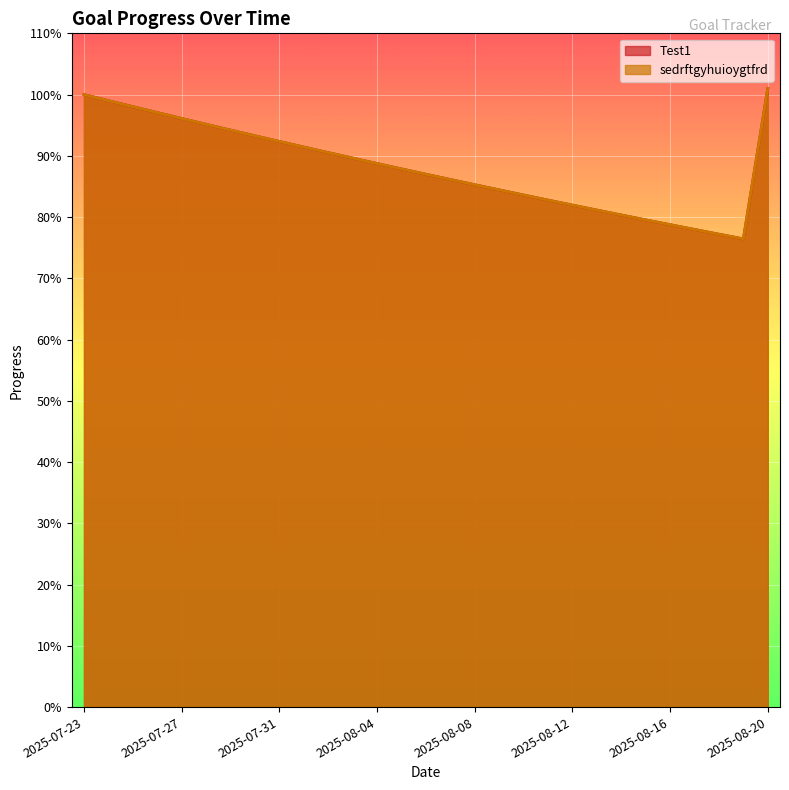

Where is Test1 nearest to the value 0?

2025-08-19